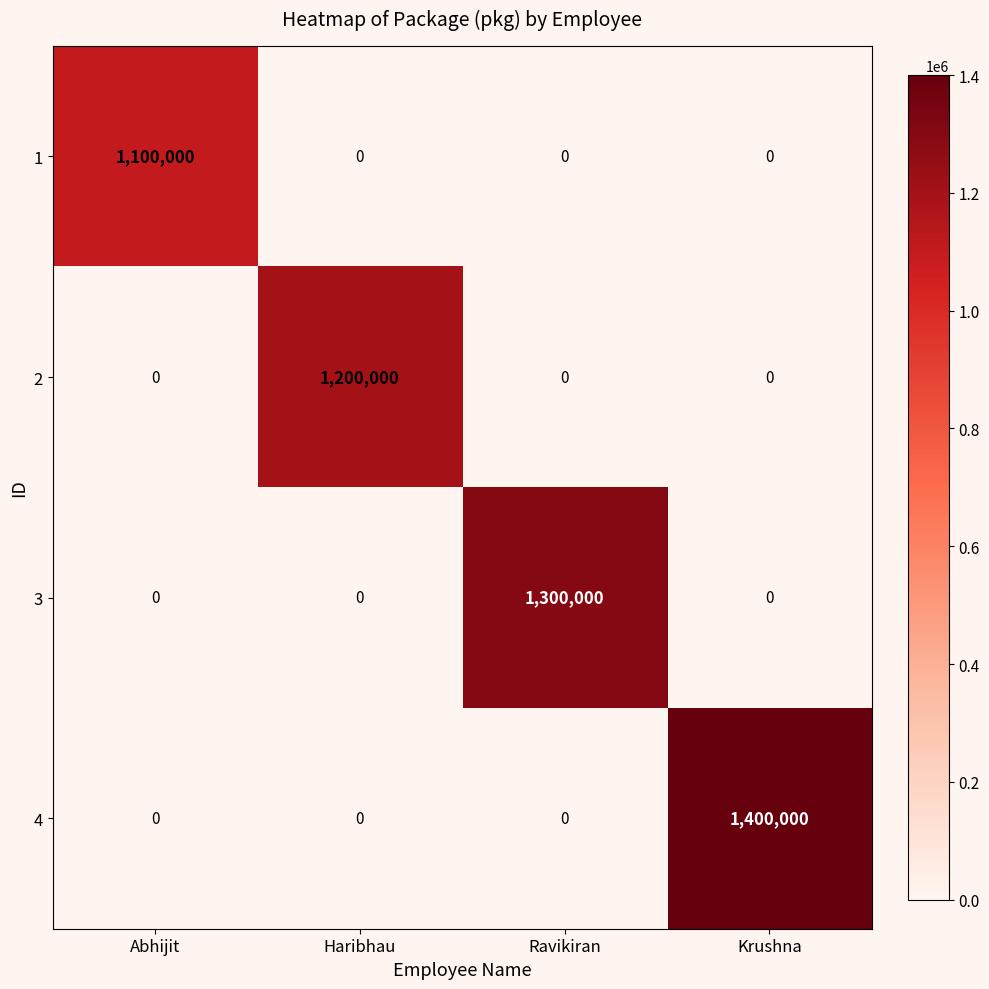

How many 4 values are between 0 and 1400000?

4